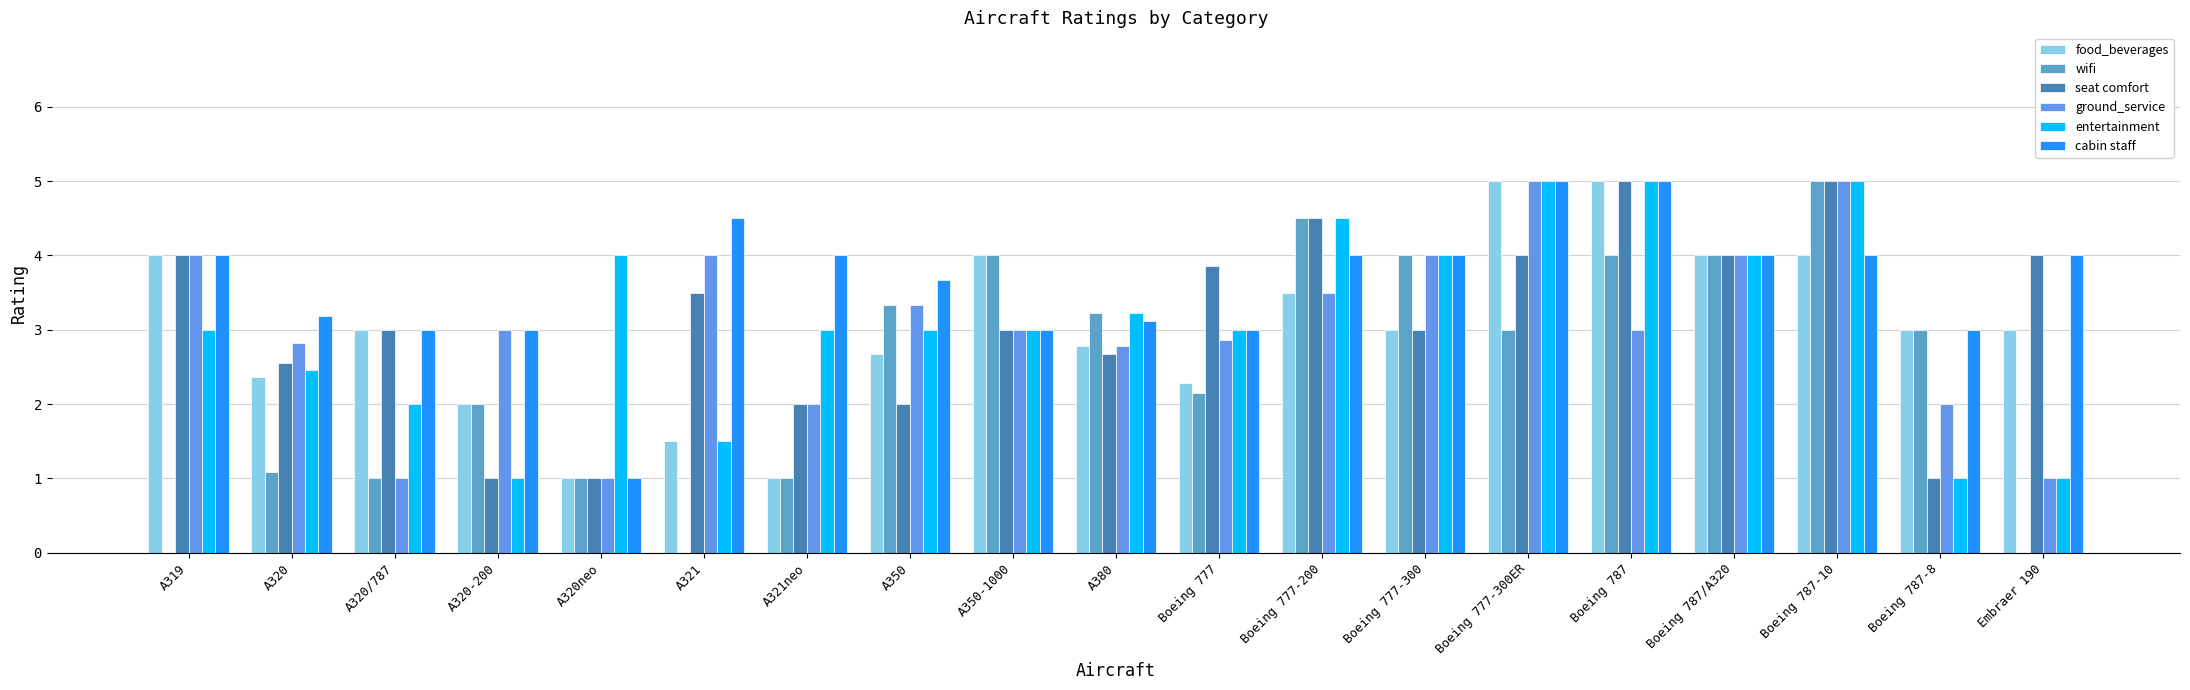

Rank the series by their maximum value, from lowest to highest.

food_beverages, wifi, seat comfort, ground_service, entertainment, cabin staff